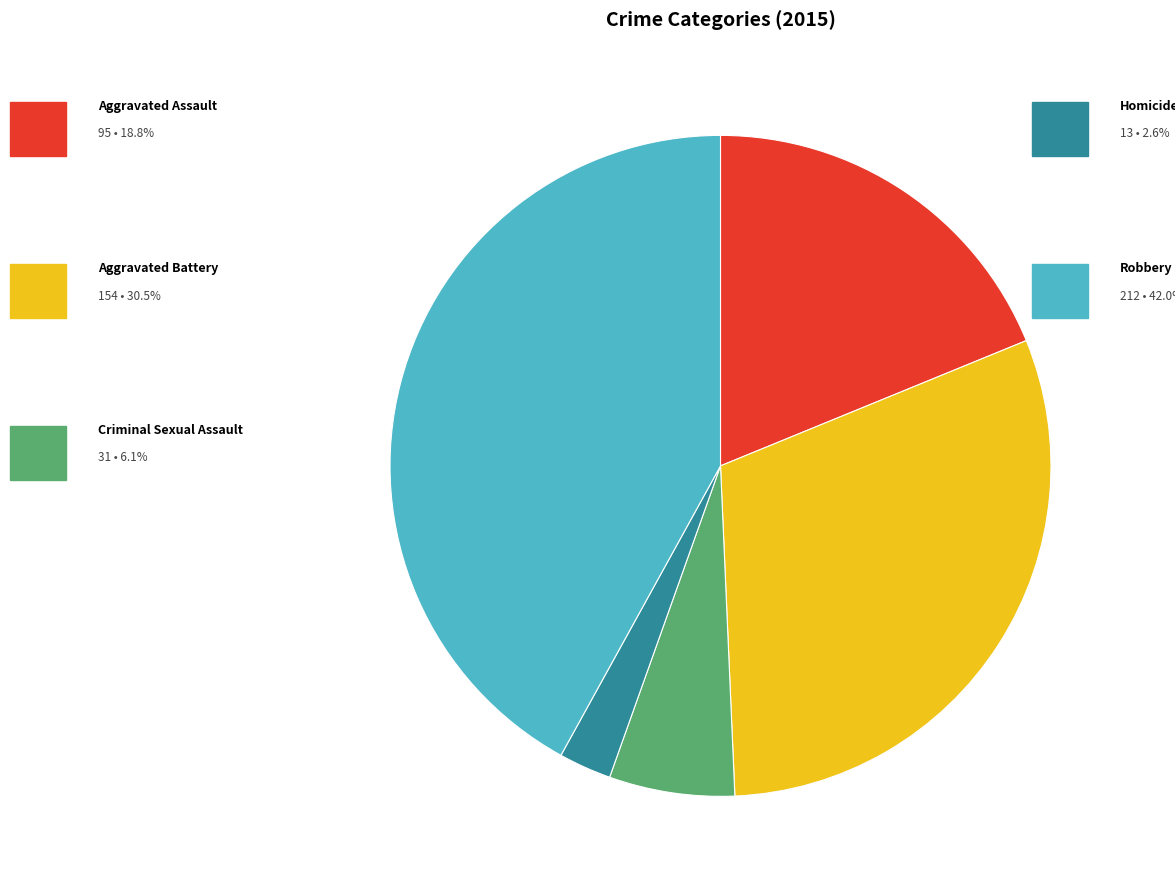

Does any single category account for the majority?

No